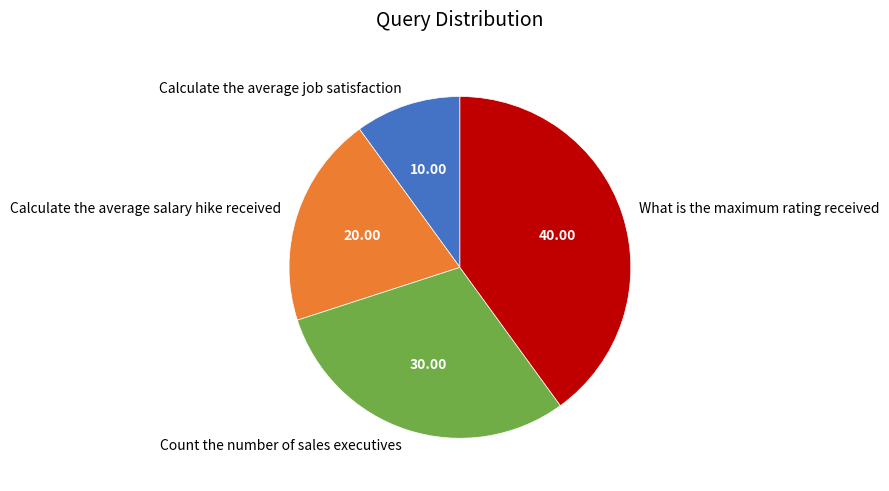

Is Calculate the average salary hike received the majority of the pie?

No